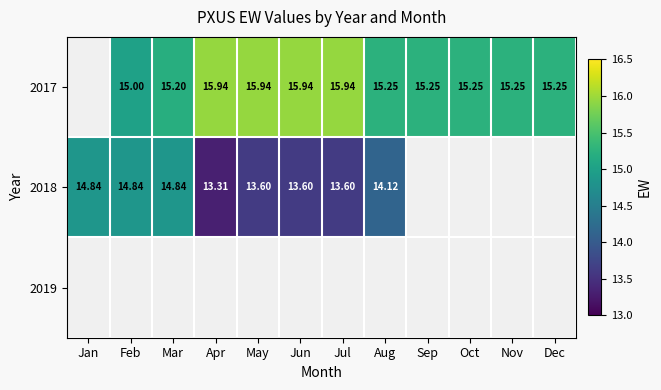

Rank the series by their maximum value, from highest to lowest.

2017, 2018, 2019